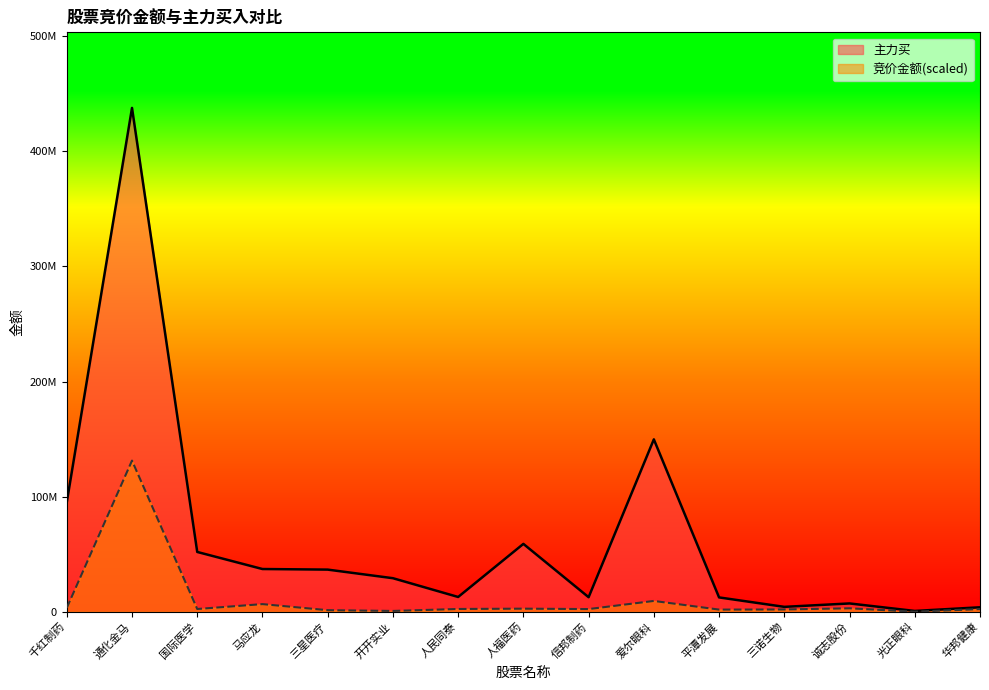

What is the difference between the highest and lowest values at 三诺生物?

2262462.9